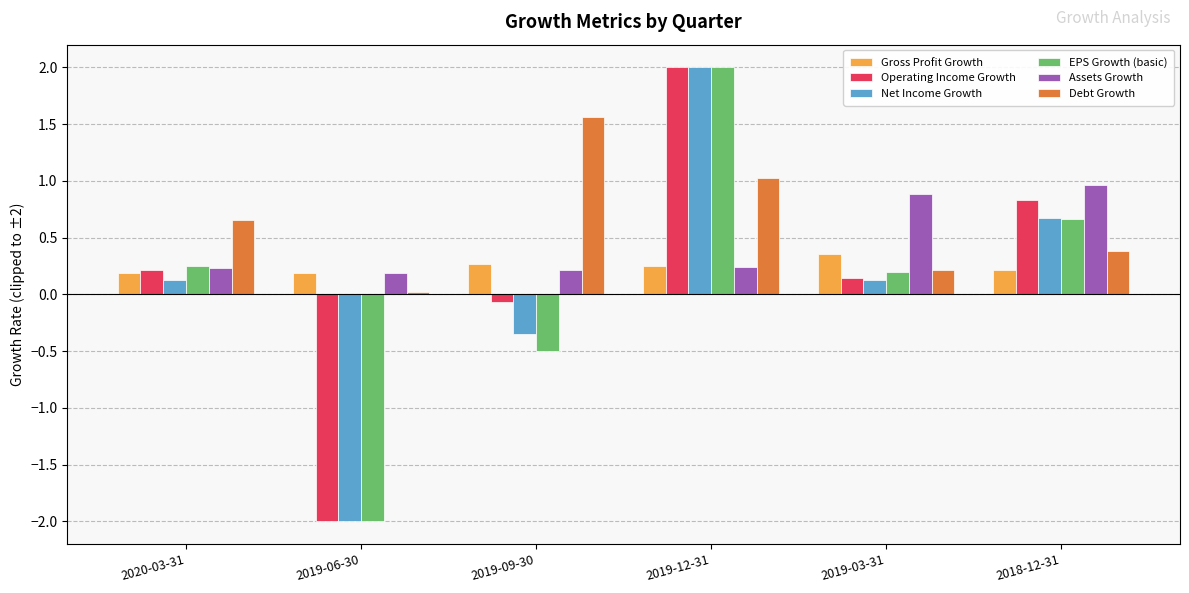

True or false: Assets Growth has a value of 0.2 at 2019-06-30.

True